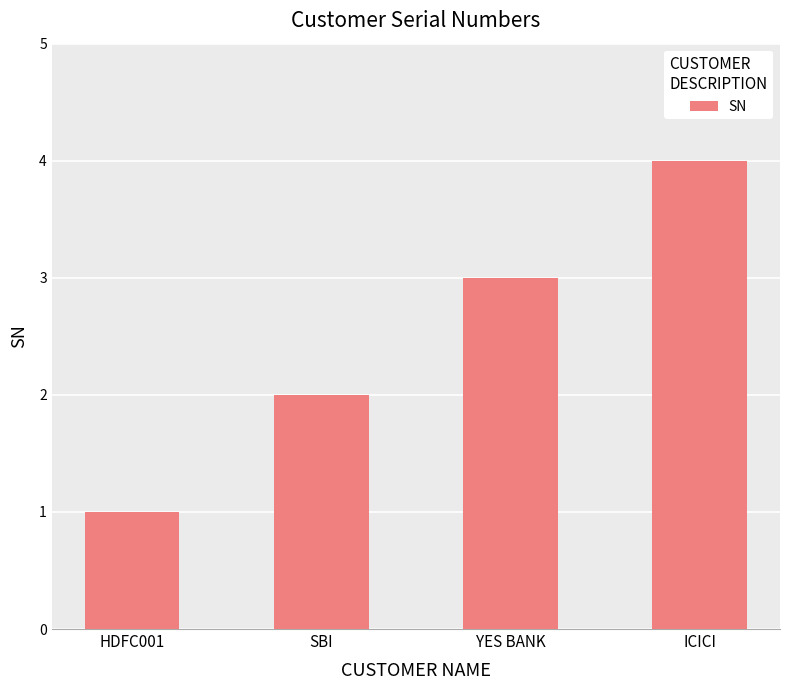

At which category does the chart reach its minimum across all series?

HDFC001